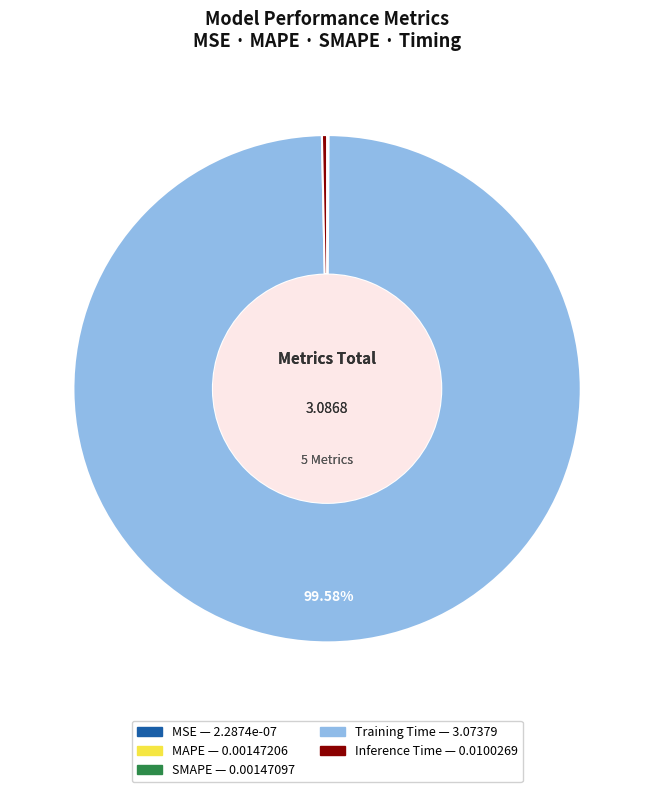

Combined, do Training Time and Inference Time account for over 50%?

Yes